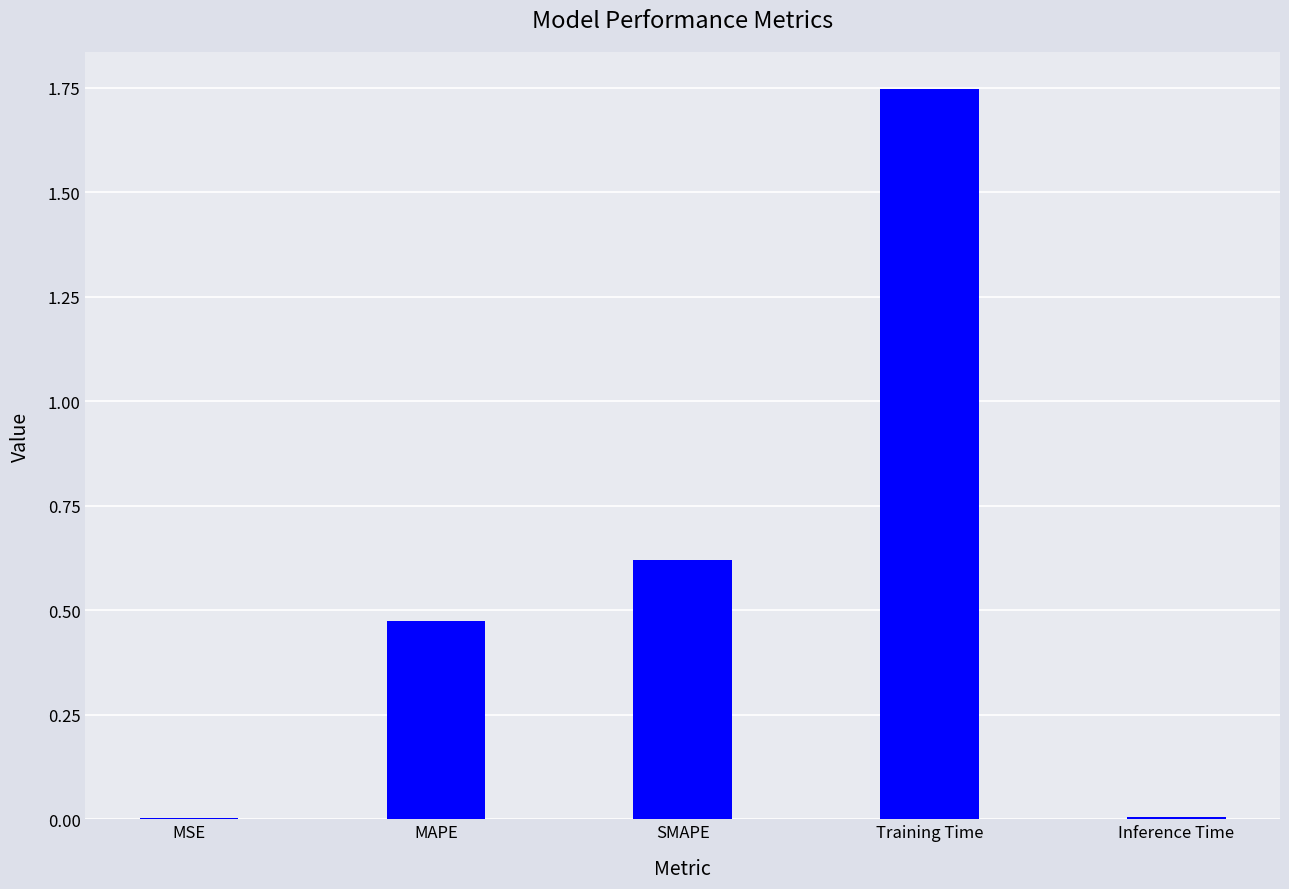

What is the sum of all values?

2.9